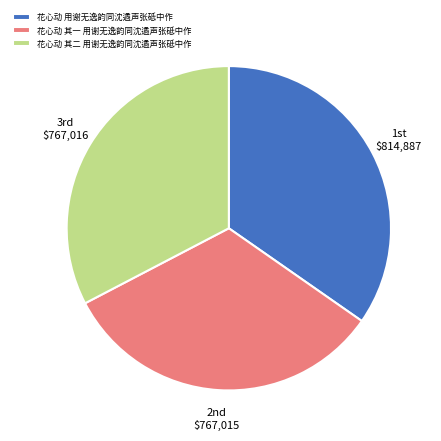

What is the largest slice in the pie chart?

花心动 用谢无逸韵同沈遹声张砥中作